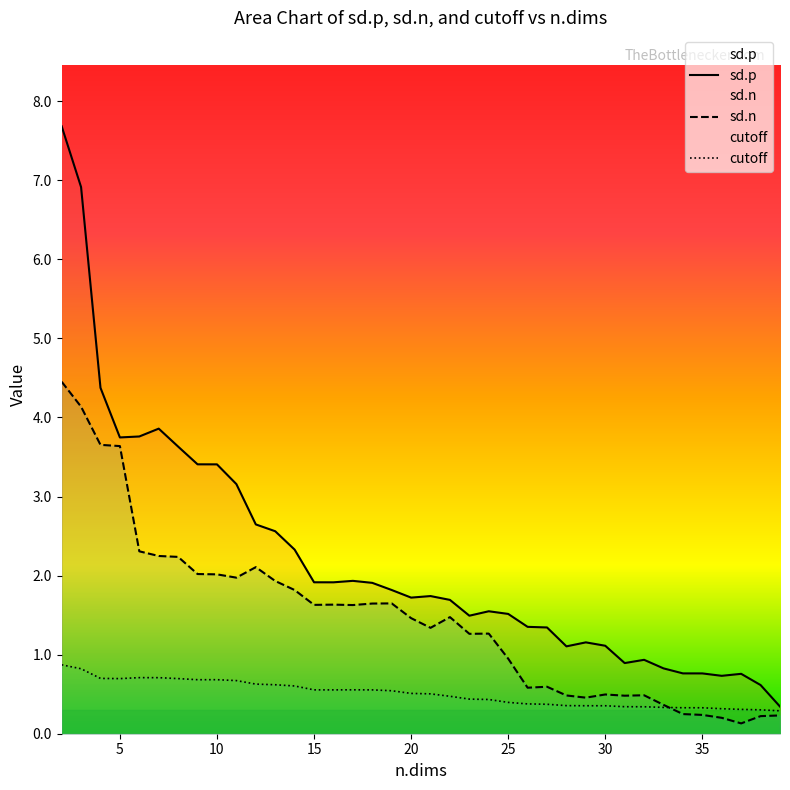

What is the maximum value shown in the chart?

7.7